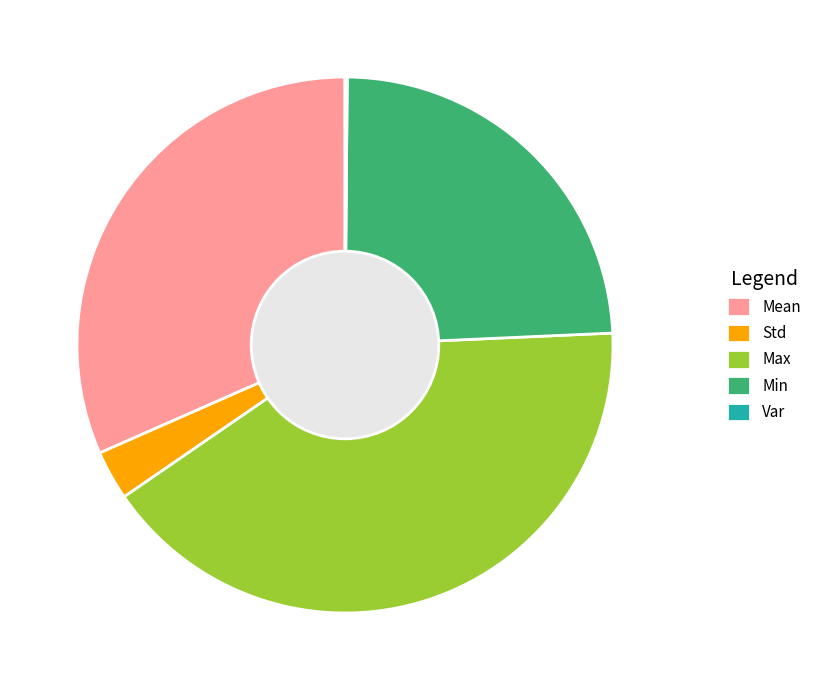

Combined, do Mean and Min account for over 50%?

Yes